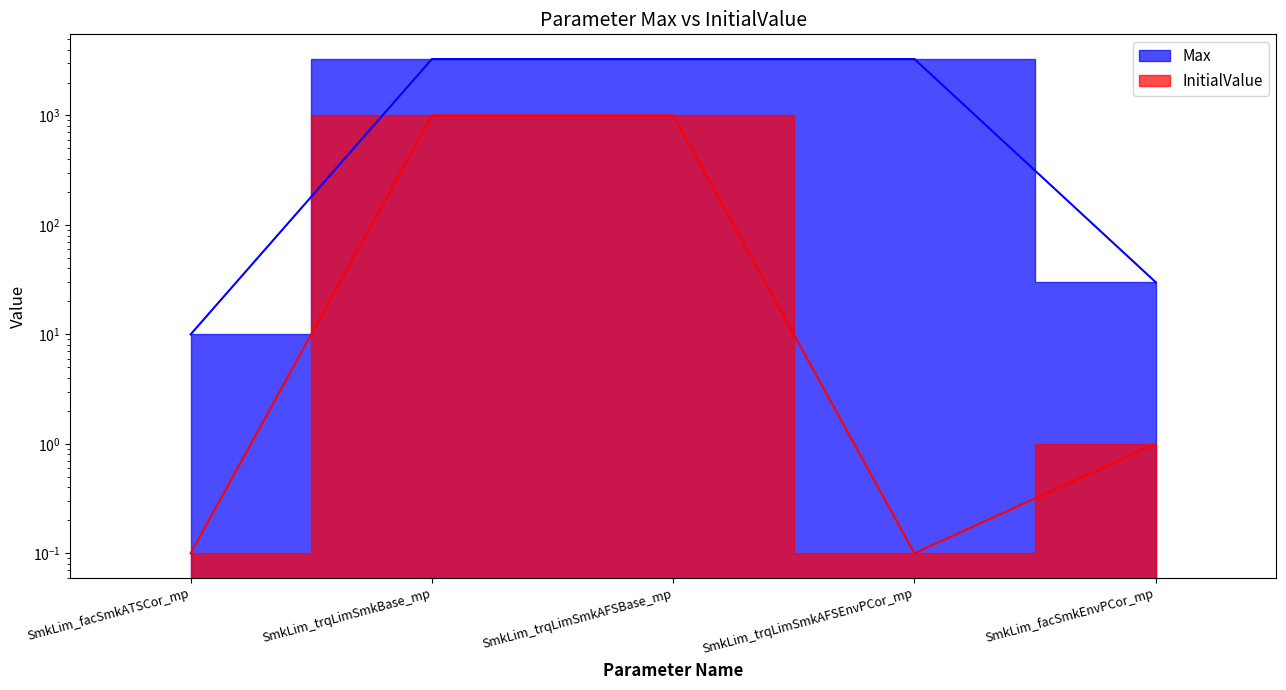

Between SmkLim_trqLimSmkAFSBase_mp and SmkLim_trqLimSmkAFSEnvPCor_mp, which series saw the biggest shift?

InitialValue